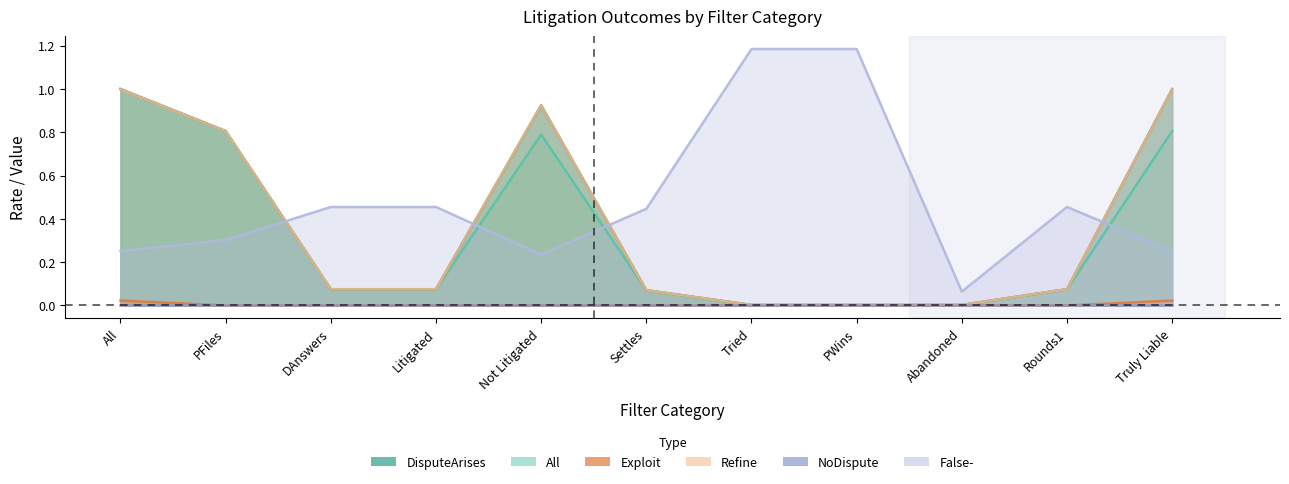

True or false: DisputeArises and Refine intersect in this chart.

False